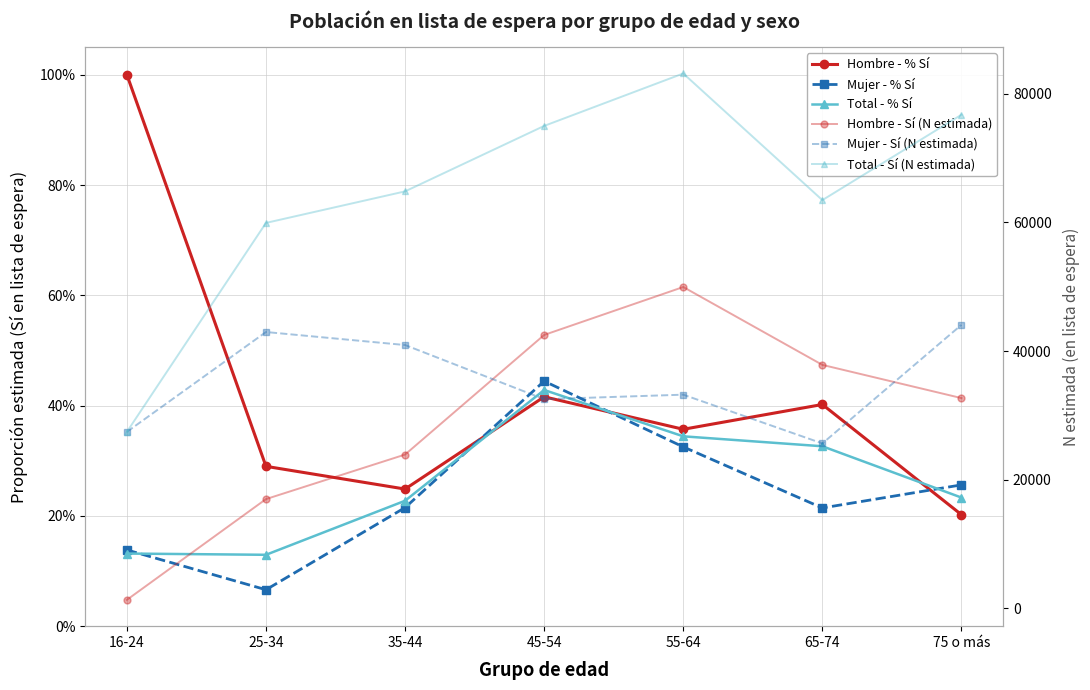

Reading left to right, transcribe all the data shown in this chart.

Hombre - % Sí: 1.0	0.3	0.2	0.4	0.4	0.4	0.2
Mujer - % Sí: 0.1	0.1	0.2	0.4	0.3	0.2	0.3
Total - % Sí: 0.1	0.1	0.2	0.4	0.3	0.3	0.2
Hombre - Sí (N estimada): 1301.0	16973.0	23900.0	42508.0	49964.0	37849.0	32683.0
Mujer - Sí (N estimada): 27429.0	42961.0	40938.0	32515.0	33216.0	25630.0	44078.0
Total - Sí (N estimada): 27429.0	59934.0	64838.0	75023.0	83180.0	63479.0	76762.0